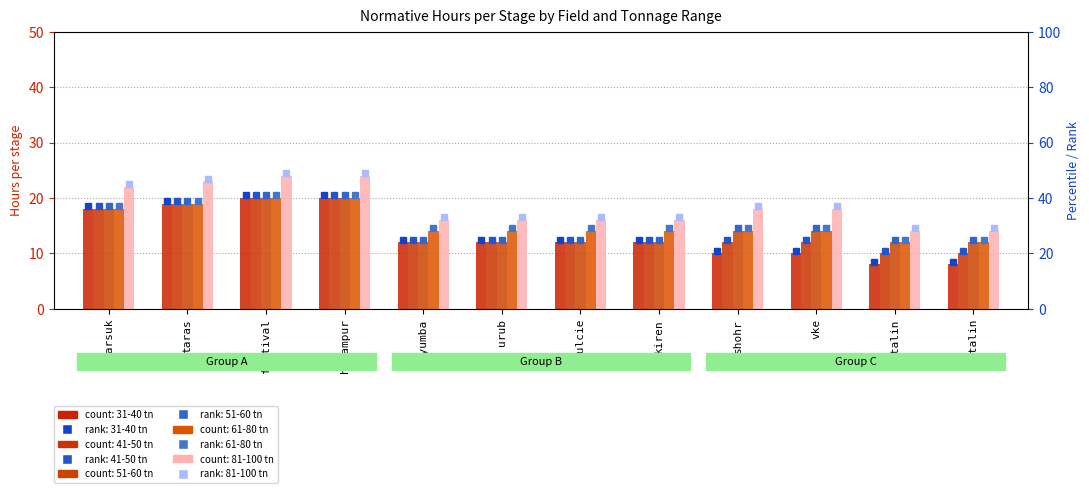

What is the average value of the 81-100 tn series?

18